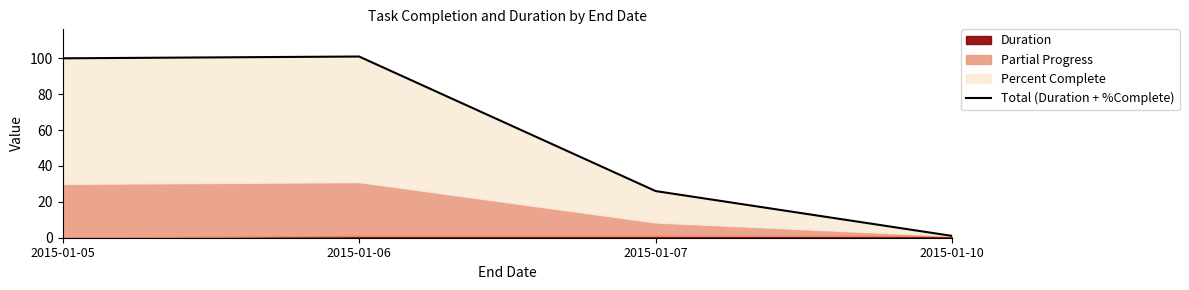

Reading left to right, what are all the values shown in this chart?

100	101	26	1